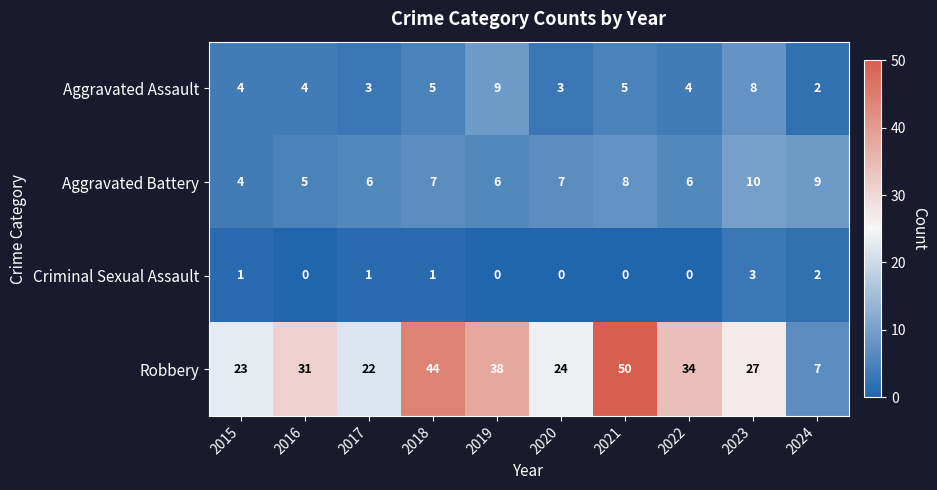

What is the total value across all series at 2017?

32